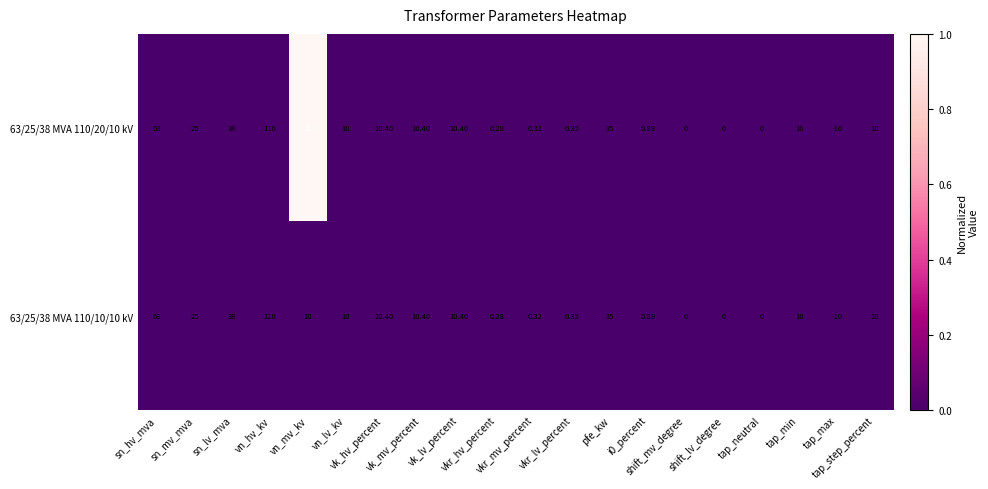

How many data points does each series have?

20